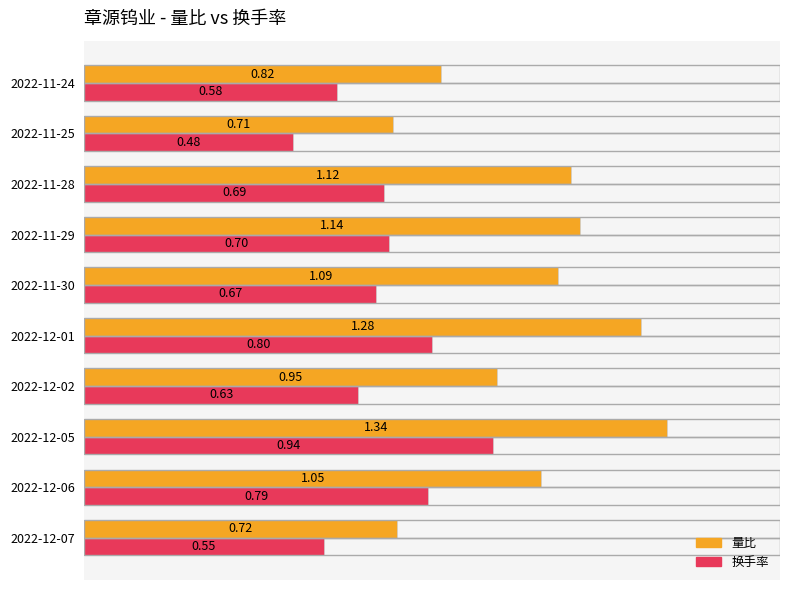

Which series has the widest spread of values?

量比